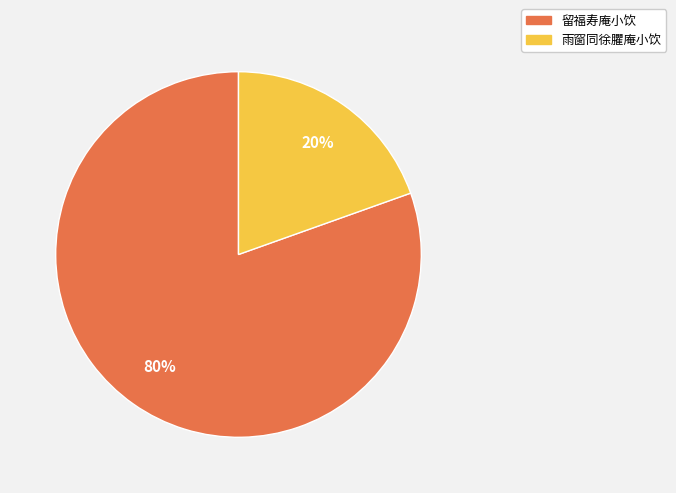

To the nearest percent, what is the average slice percentage?

50%